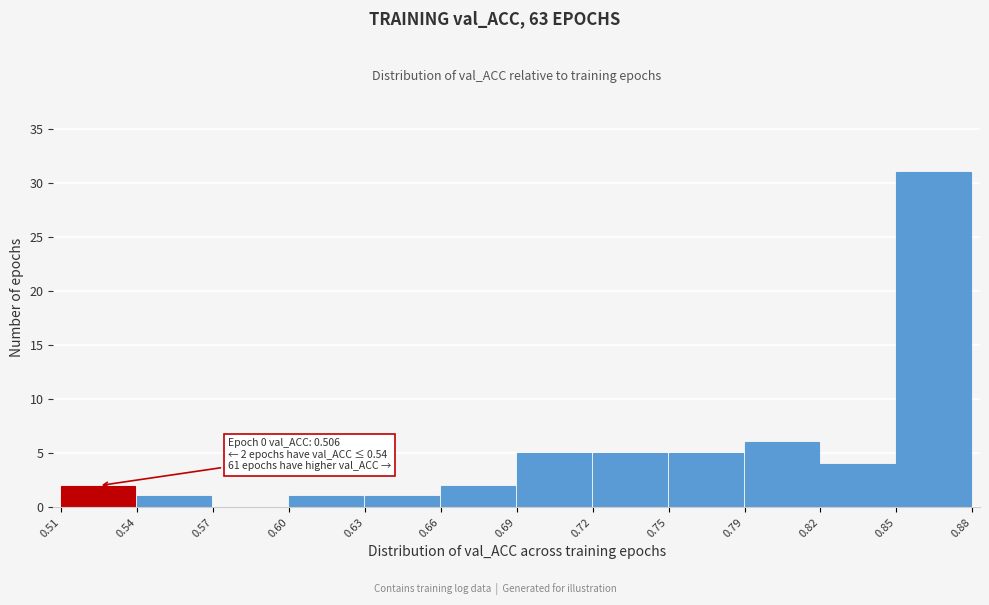

Reading left to right, list all the values displayed in this chart.

0.51=2	0.54=1	0.57=0	0.60=1	0.63=1	0.66=2	0.69=5	0.72=5	0.75=5	0.79=6	0.82=4	0.85=31